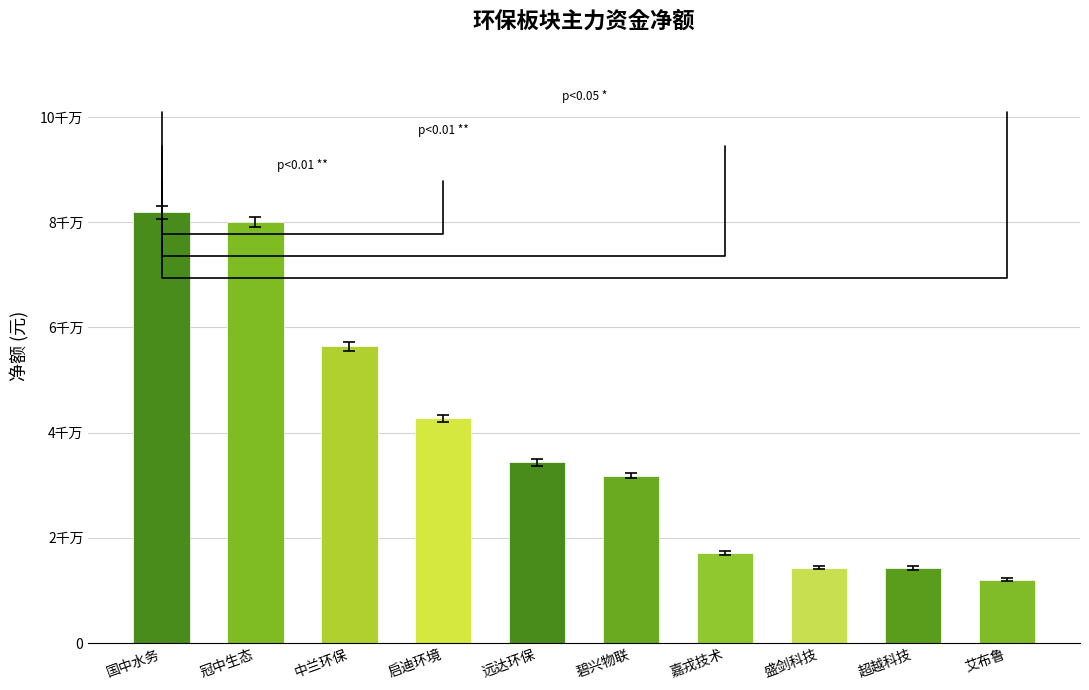

Reading left to right, what are all the values shown in this chart?

净额: 83078684	80945454	57209394	43422773	34941354	32347286	17489656	14594651	14549613	12322250
主力净额: 80678684	79145454	55609394	42022773	33741354	31347286	16689656	13994651	13849613	11762250